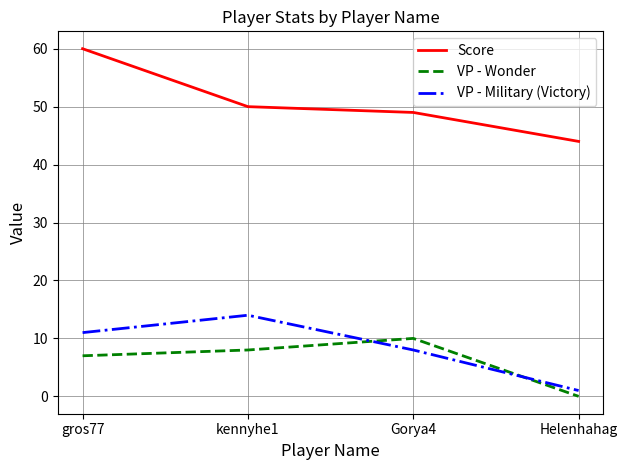

What is the sum of all VP - Military (Victory) values?

34